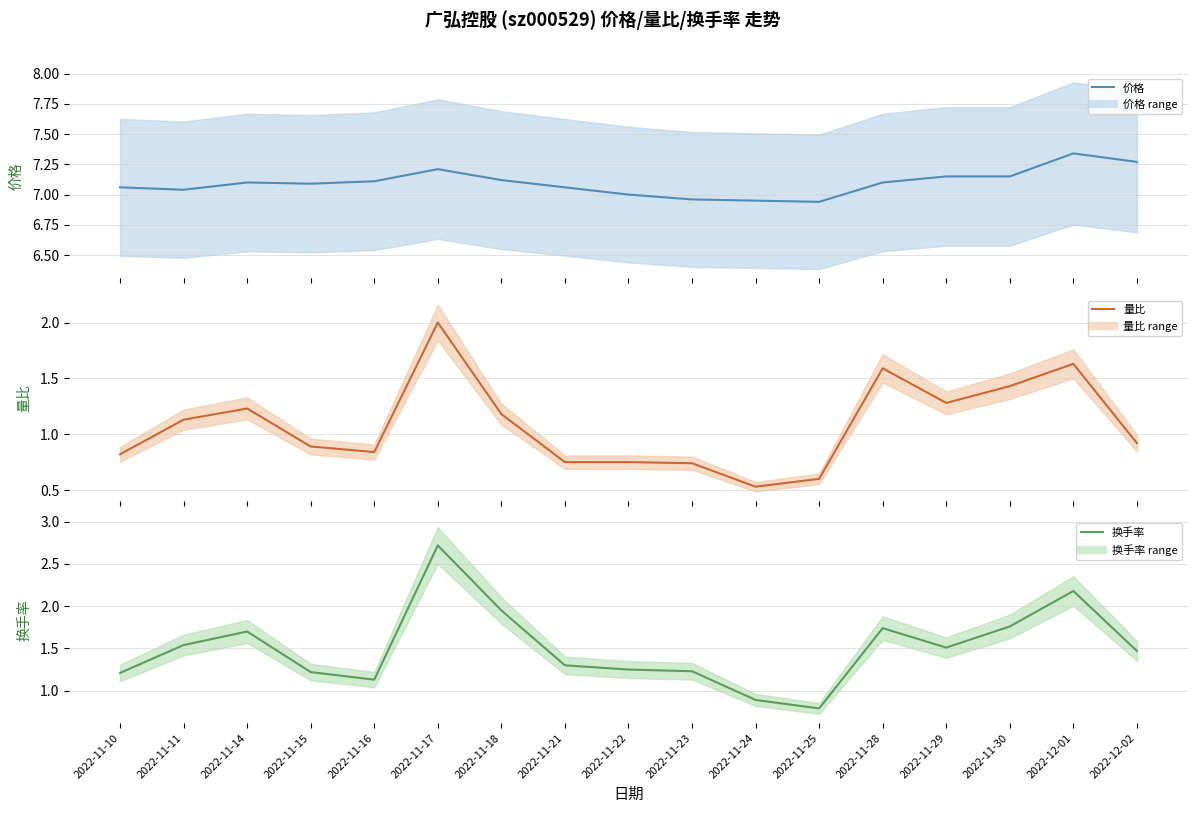

Count the number of categories in the chart.

17